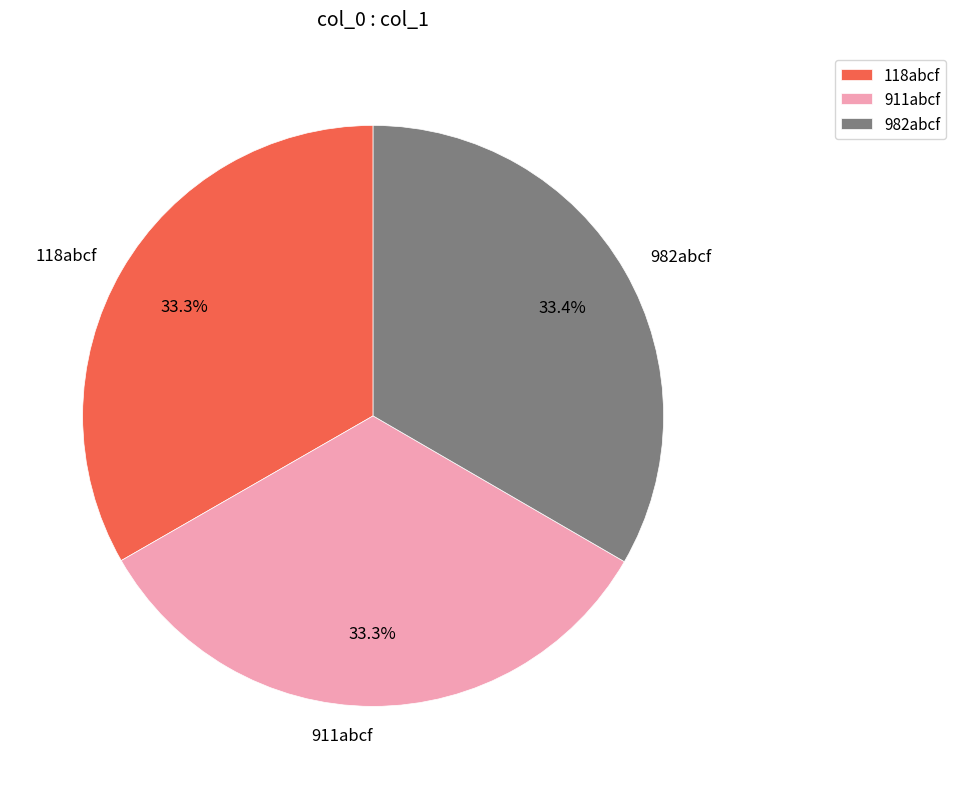

Combined, what portion of the pie is 118abcf and 982abcf?

66.7%